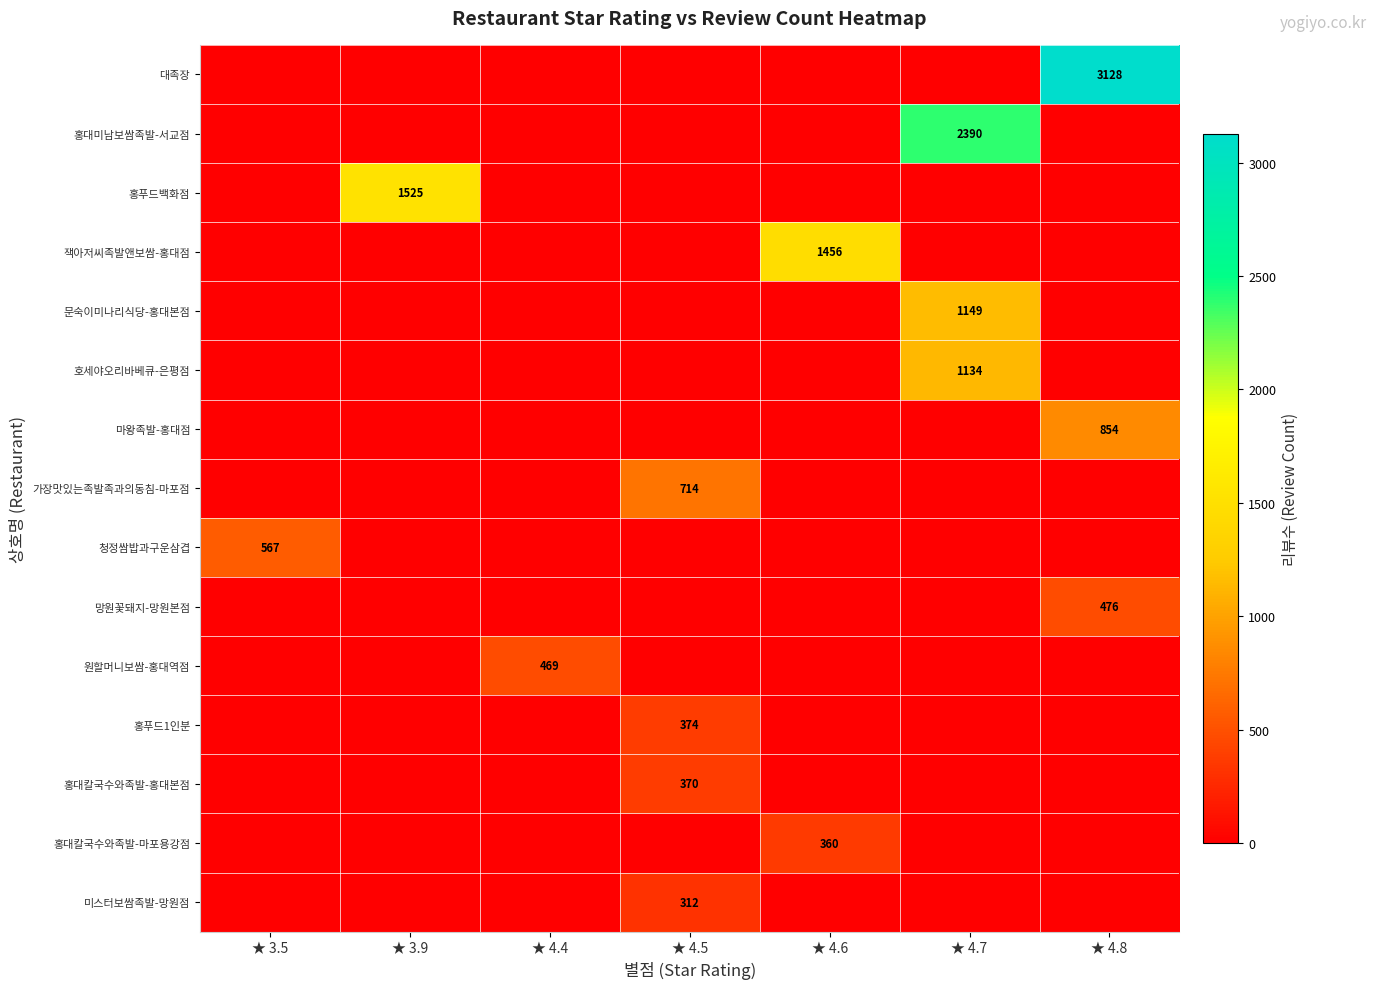

What is the total value across all series at ★ 4.6?

1816